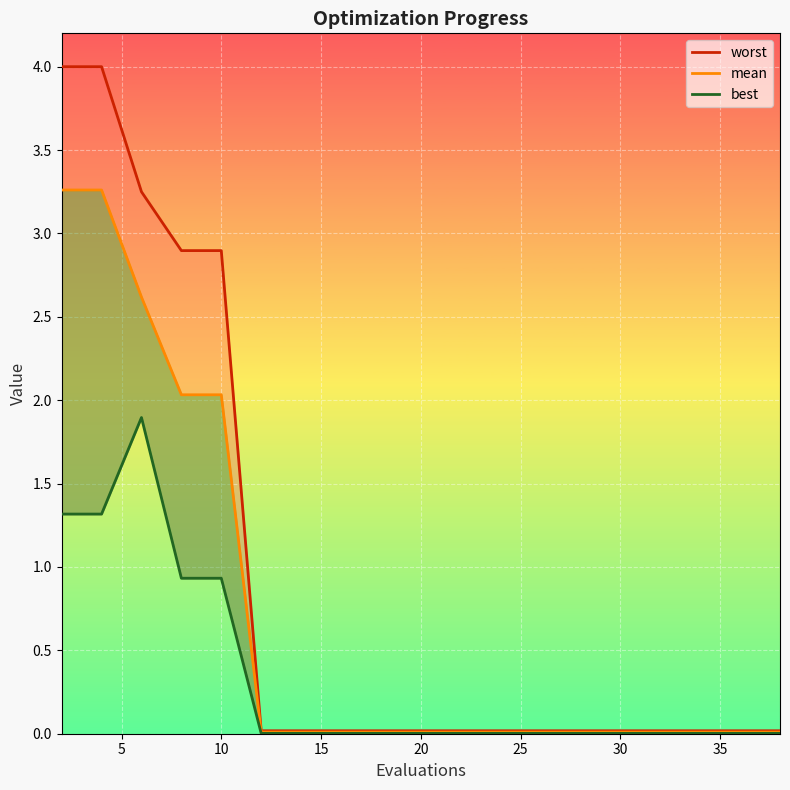

What are all the series names shown in the legend?

worst, mean, best